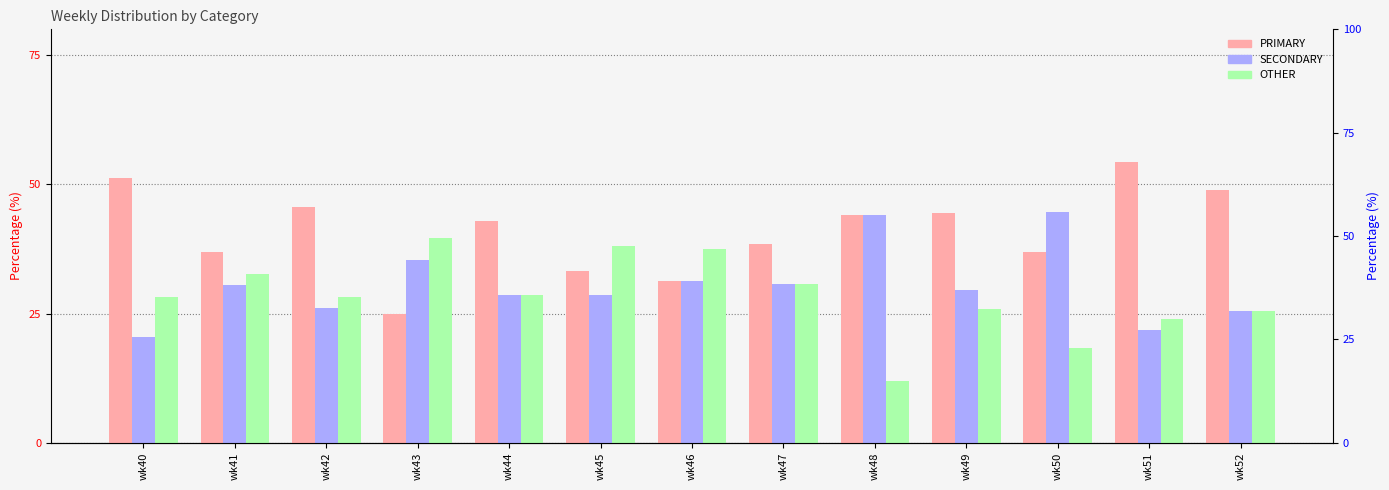

What is the value of the PRIMARY bar at the 5th from the left?

42.9